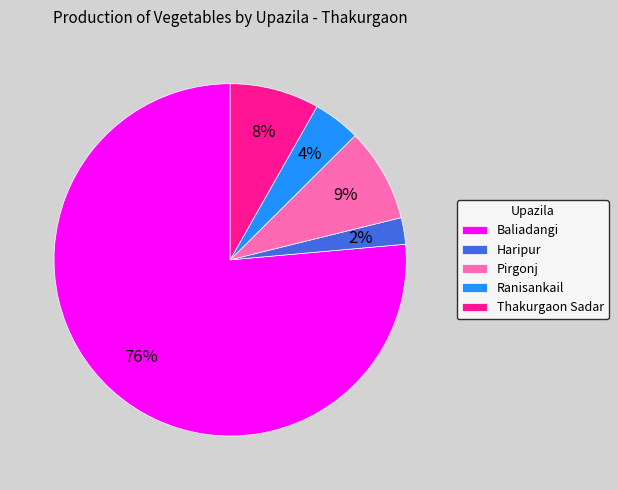

Combined, do Ranisankail and Baliadangi account for over 50%?

Yes